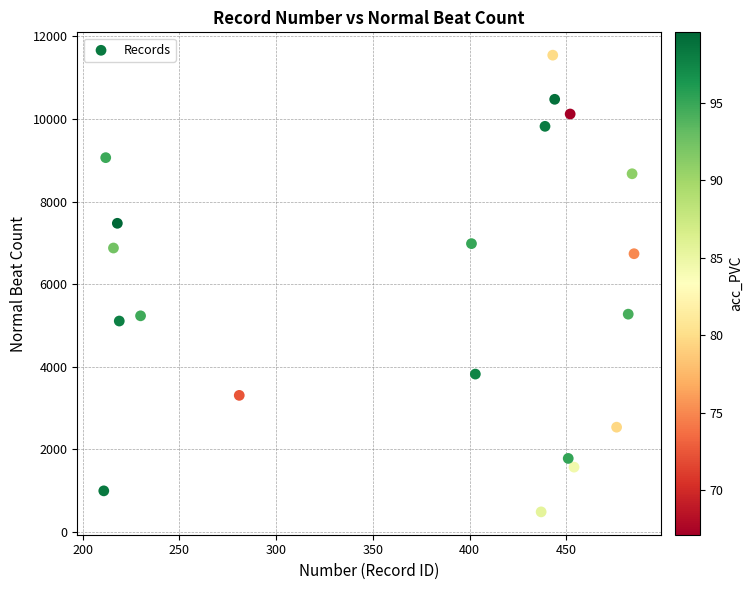

What is the range of X values (max minus min)?

274